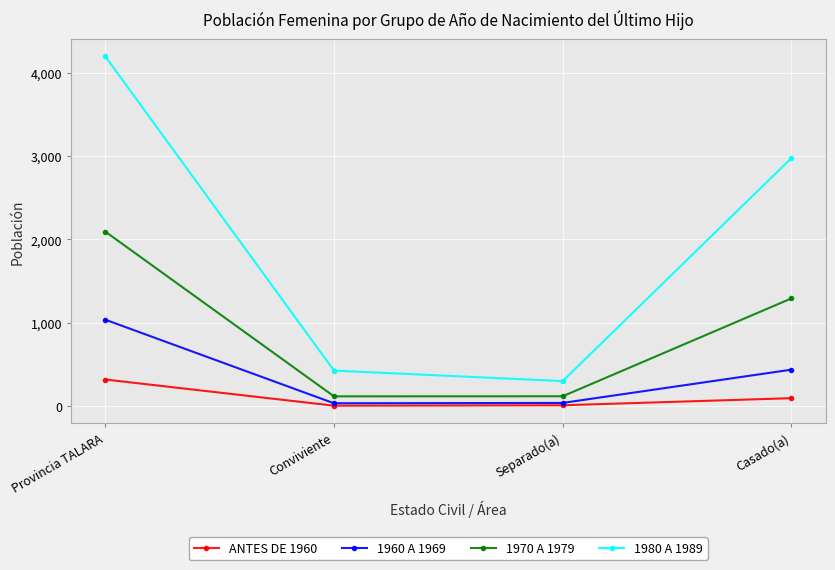

What is the difference between the maximum and minimum values in the ANTES DE 1960 series?

314